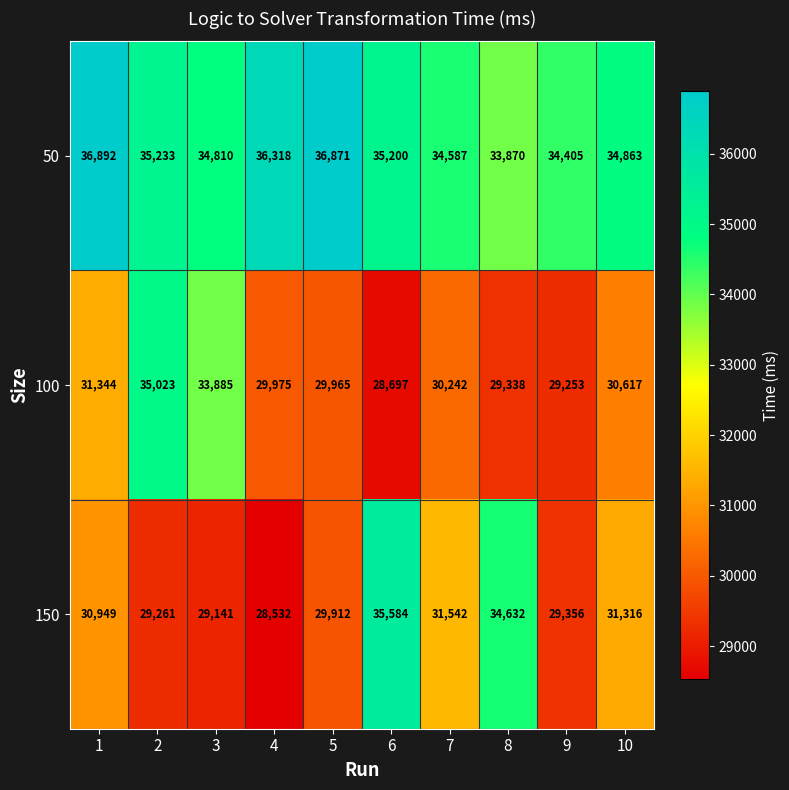

What is the greatest value displayed?

36892